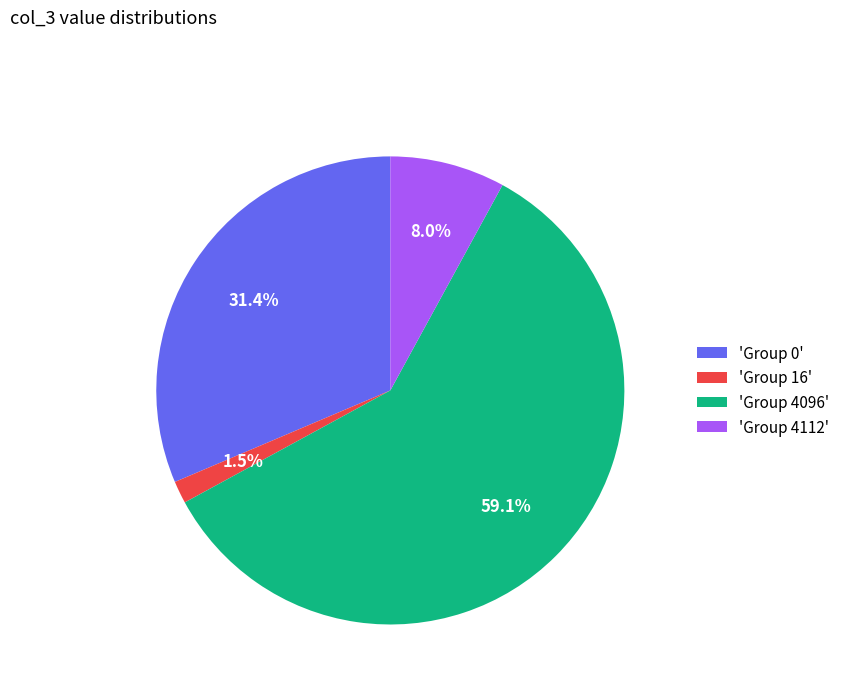

What is the ratio of the value at 'Group 4096' to the value at 'Group 0'?

1.9